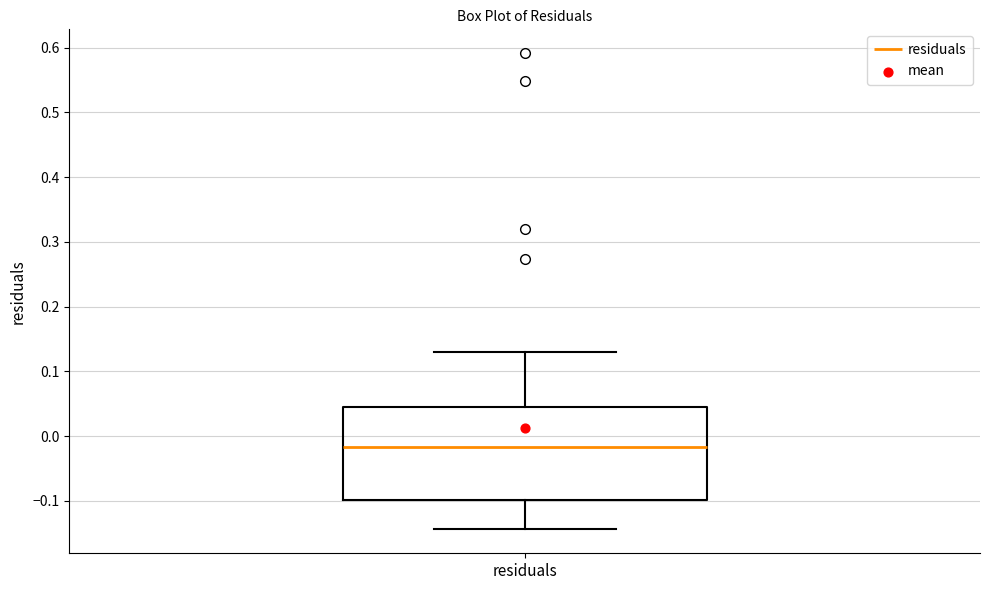

Read this box plot against the y-axis: the position of the median line, the range covered by the box, and the ends of both whiskers. The values are not printed on the chart, so give them approximately, as read against the axis.

median -0.02, box -0.10 to 0.05, whiskers -0.14 to 0.13